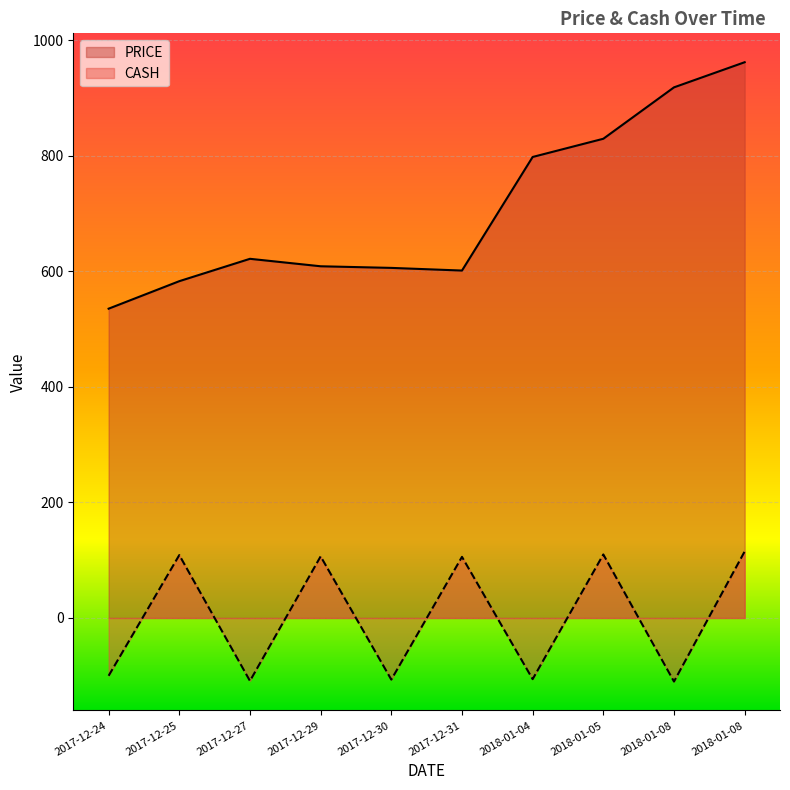

What is the smallest value displayed?

-110.0